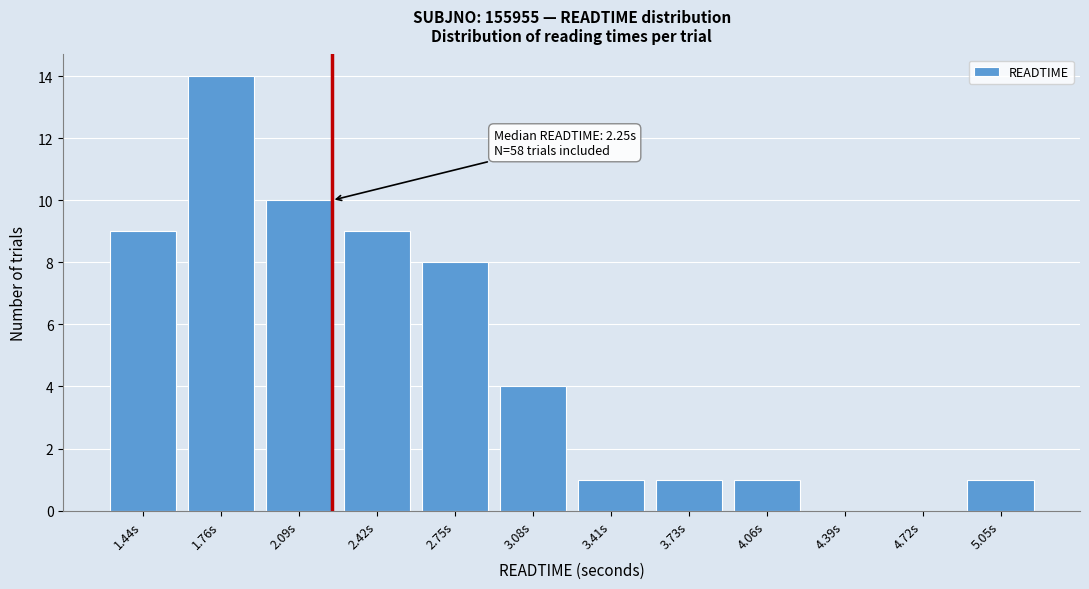

Reading left to right, extract all data points from this chart.

1.44s=9	1.76s=14	2.09s=10	2.42s=9	2.75s=8	3.08s=4	3.41s=1	3.73s=1	4.06s=1	4.39s=0	4.72s=0	5.05s=1